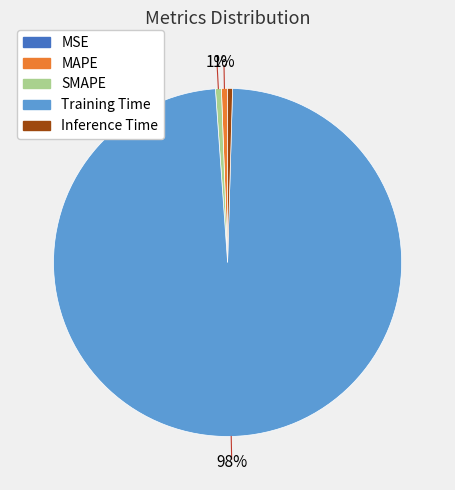

True or false: Inference Time accounts for 0% of the total.

True